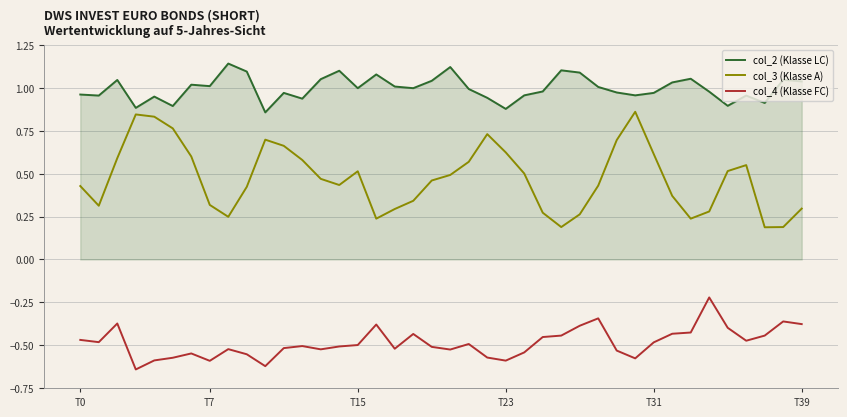

Rank the series by their average value, from lowest to highest.

col_4 (Klasse FC), col_3 (Klasse A), col_2 (Klasse LC)